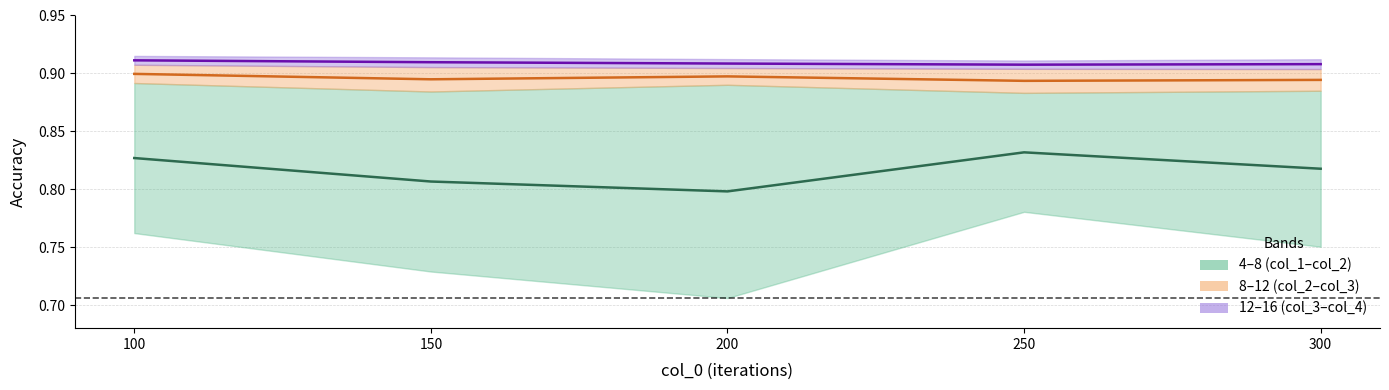

Which category has the highest value across all series?

100